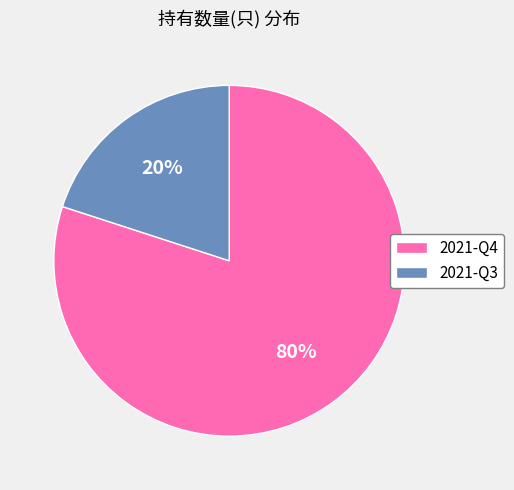

The 2021-Q4 slice represents 80% of the pie. True or false?

True